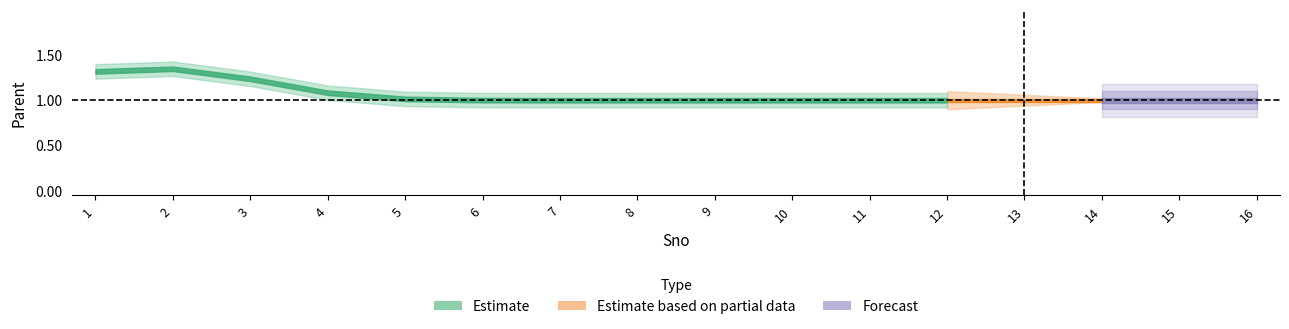

What is the minimum value shown in the chart?

1